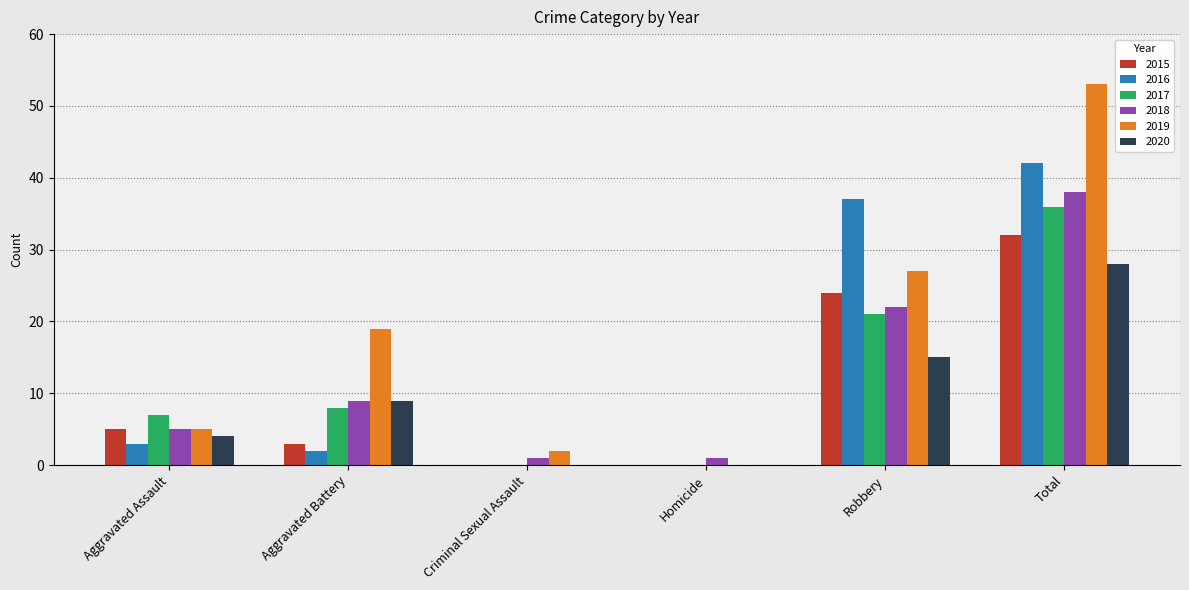

What is the total value across all series at Total?

229